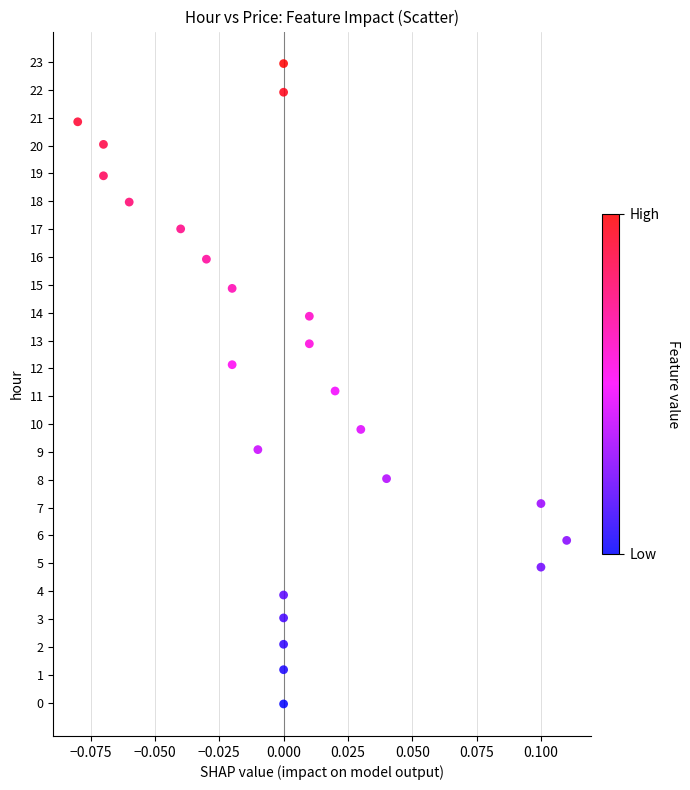

What is the range of Y values (max minus min)?

23.0